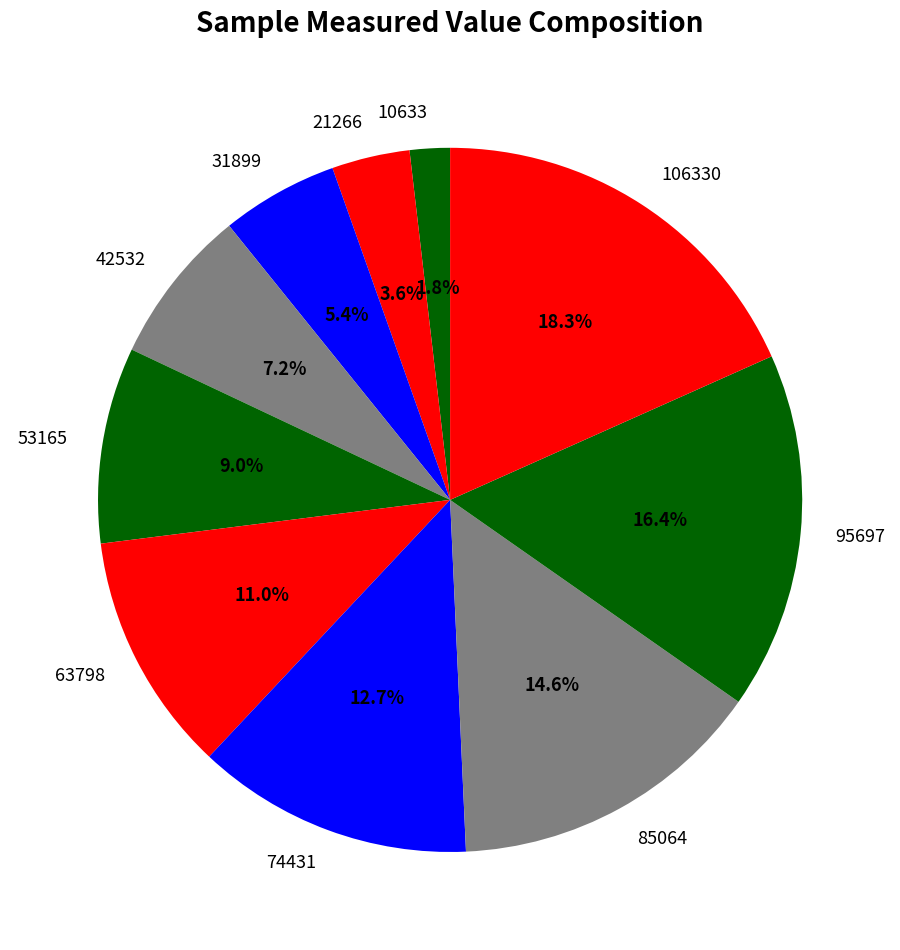

The 63798 slice represents 11% of the pie. True or false?

True